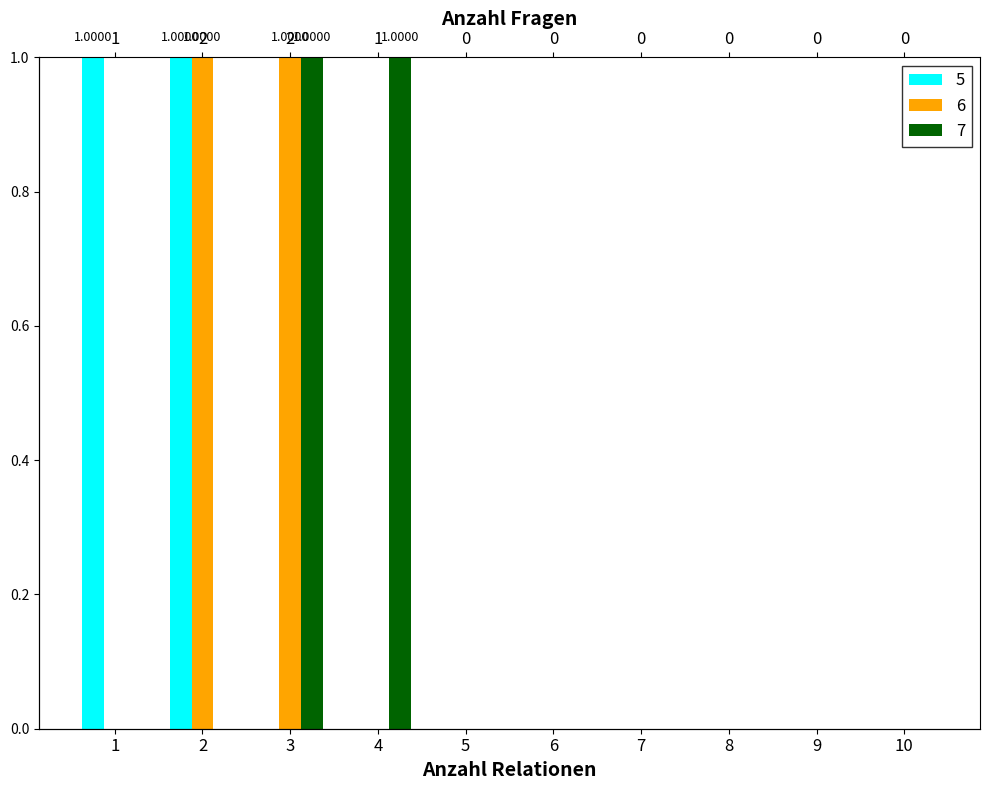

What is the difference between the 7 values at 3 and 6?

1